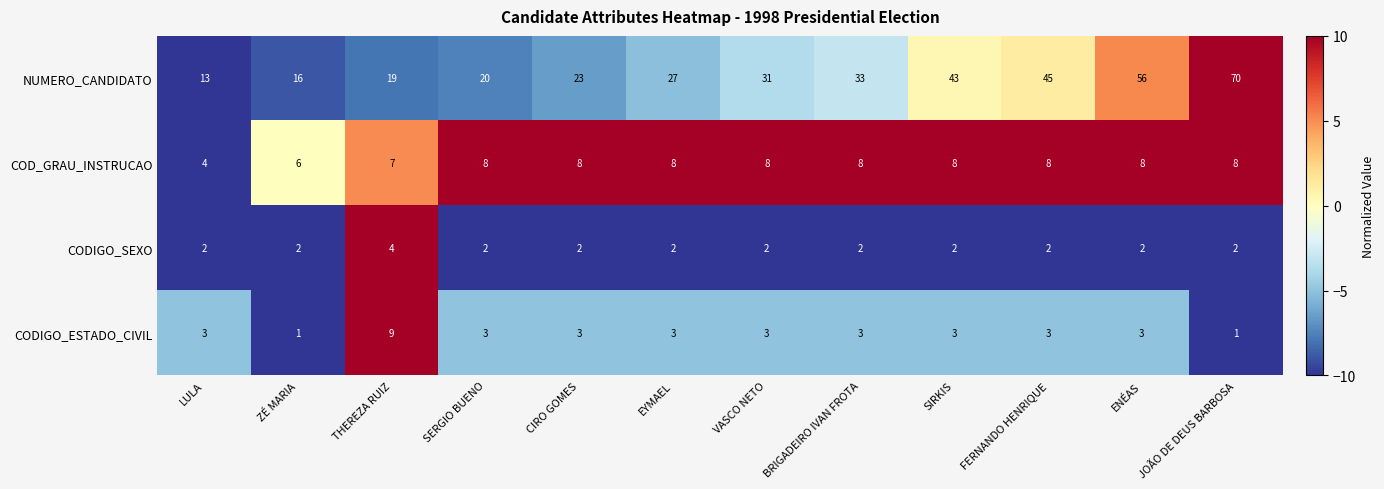

Count the number of categories in the chart.

12